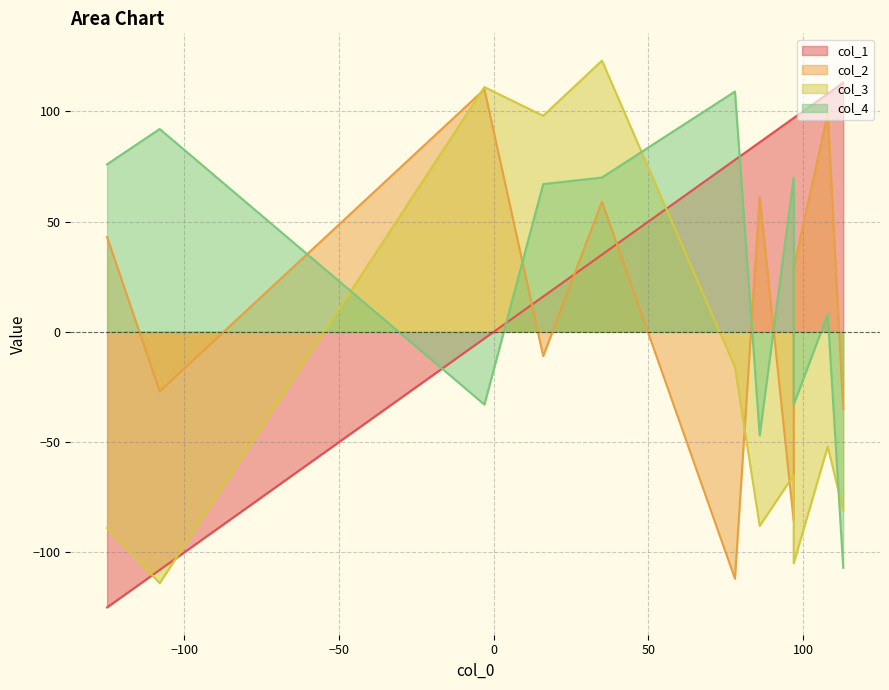

True or false: col_4 has a value of -31 at 10.

False